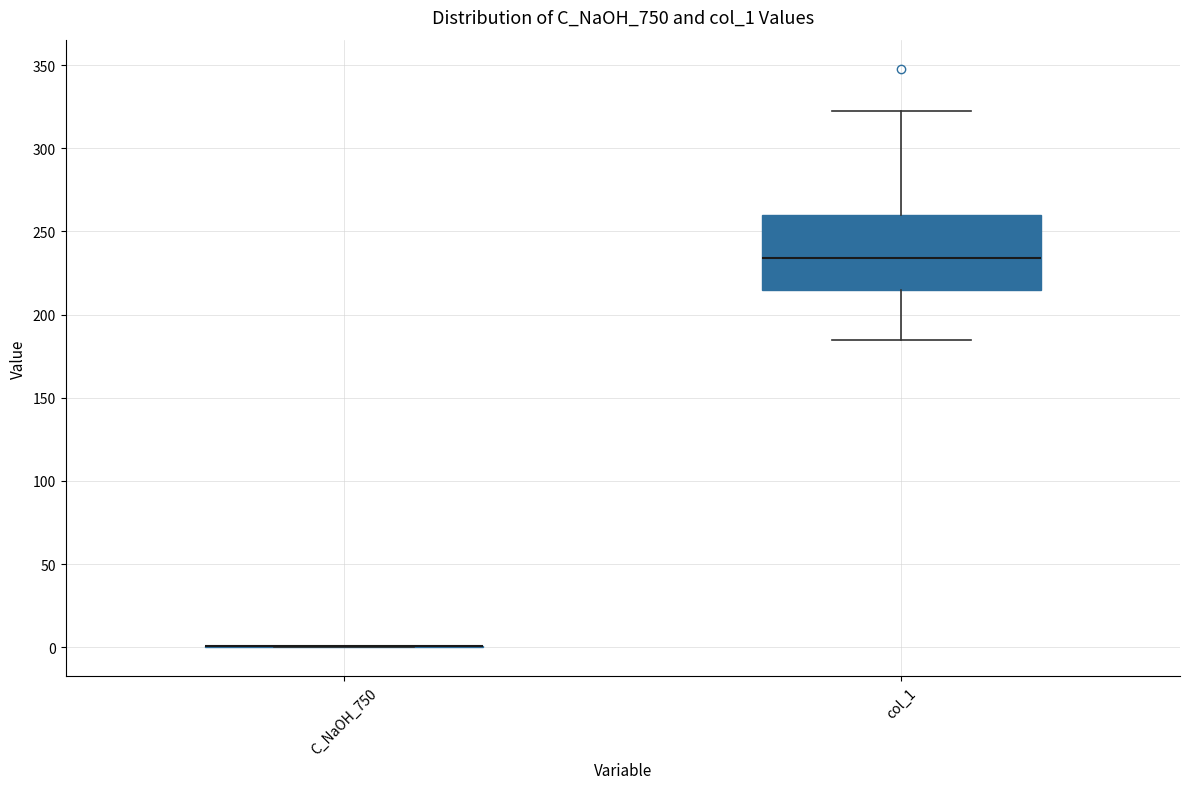

Reading left to right, read every box against the y-axis: the position of its median line, the range the box covers, and the ends of its whiskers. The values are not printed on the chart, so give them approximately, as read against the axis.

C_NaOH_750: box collapsed to a line at 0, whiskers 0 to 0
col_1: median 235, box 215 to 260, whiskers 185 to 320